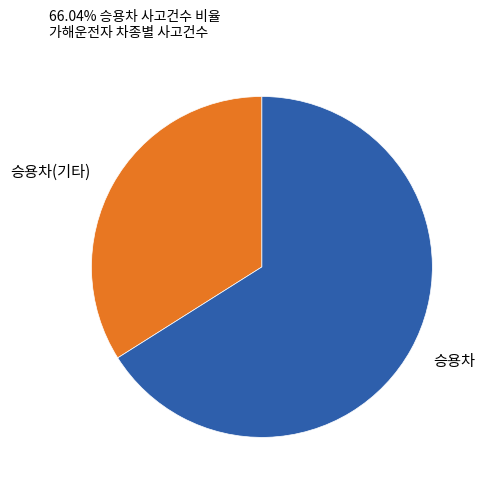

What is the majority slice?

승용차